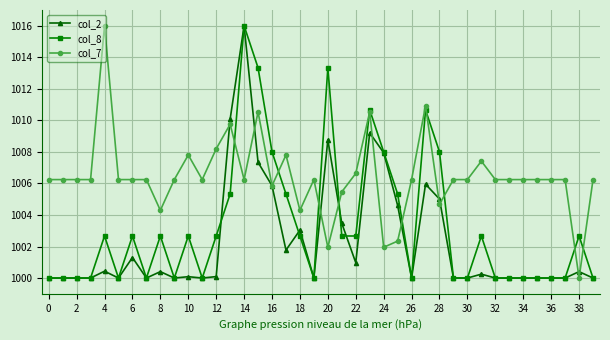

What is the greatest value displayed?

1016.0